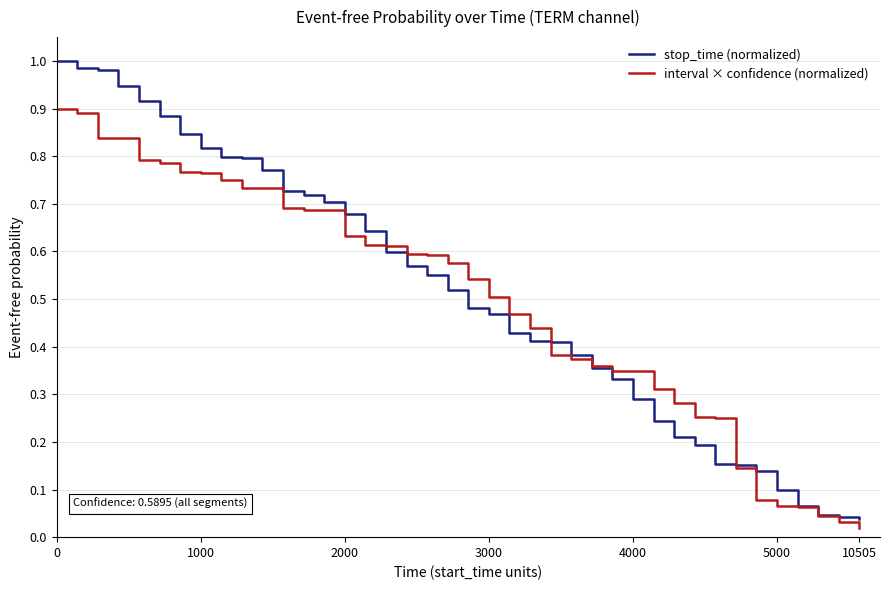

List the series in order of their peak value, lowest first.

interval × confidence (normalized), stop_time (normalized)